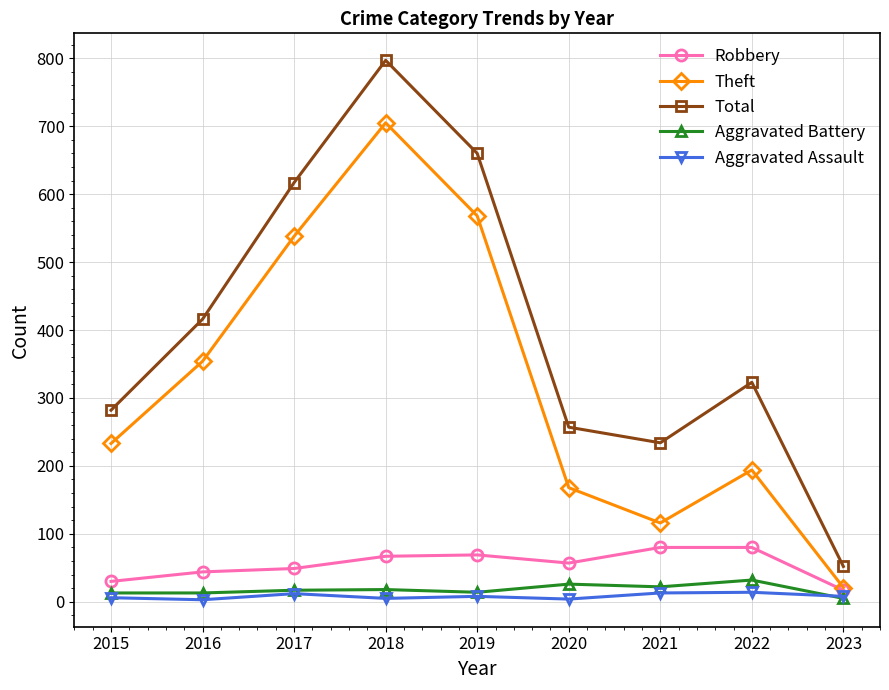

True or false: Aggravated Battery and Total cross at least once.

False